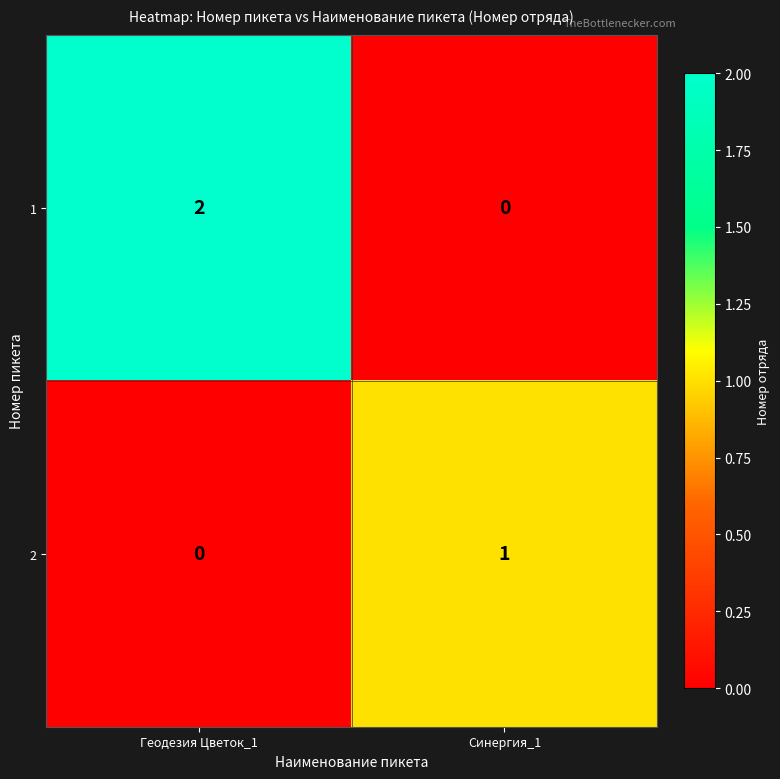

Is it true that 2 equals 2 at Синергия_1?

False